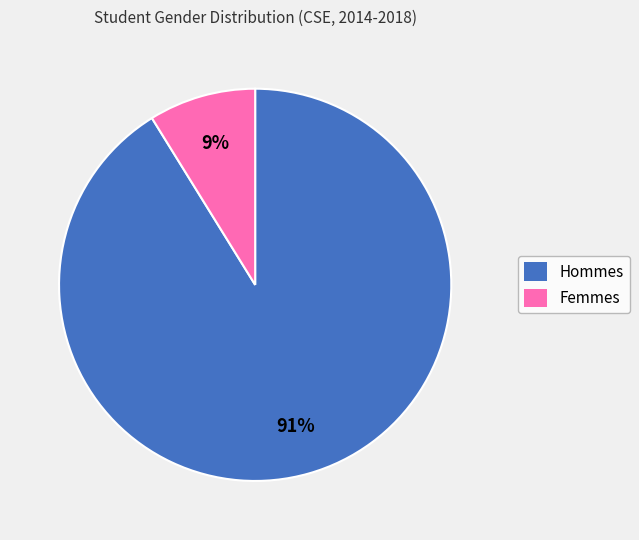

To the nearest percent, what is the difference between the largest and smallest slice percentages?

82%